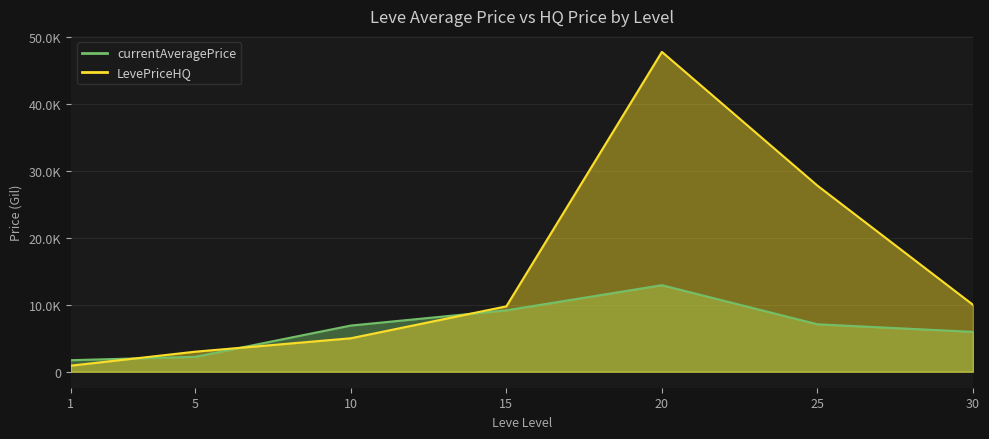

True or false: LevePriceHQ and currentAveragePrice intersect in this chart.

True